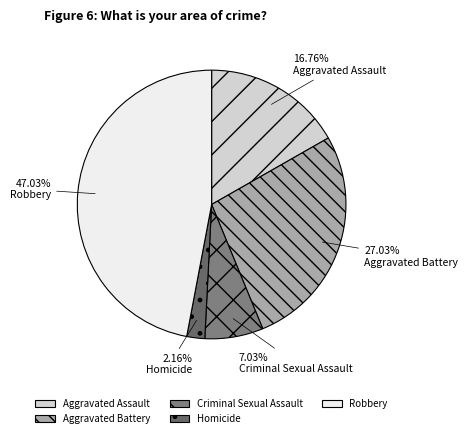

Does any single category account for the majority?

No